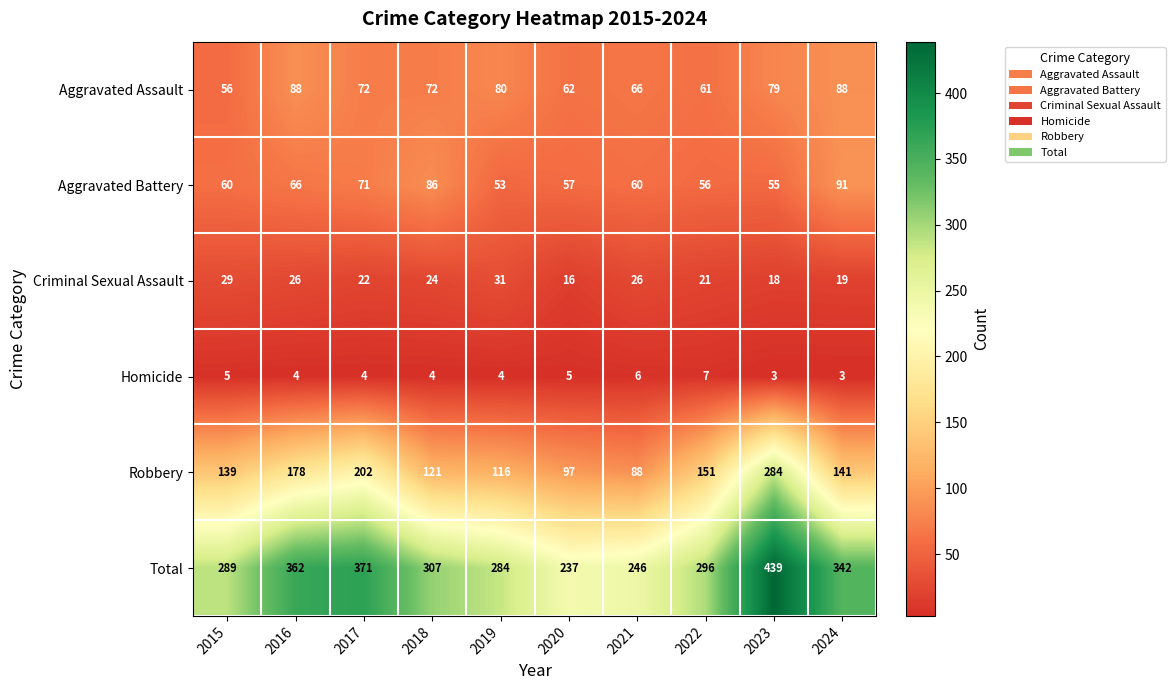

At how many categories does at least one series exceed 166?

10